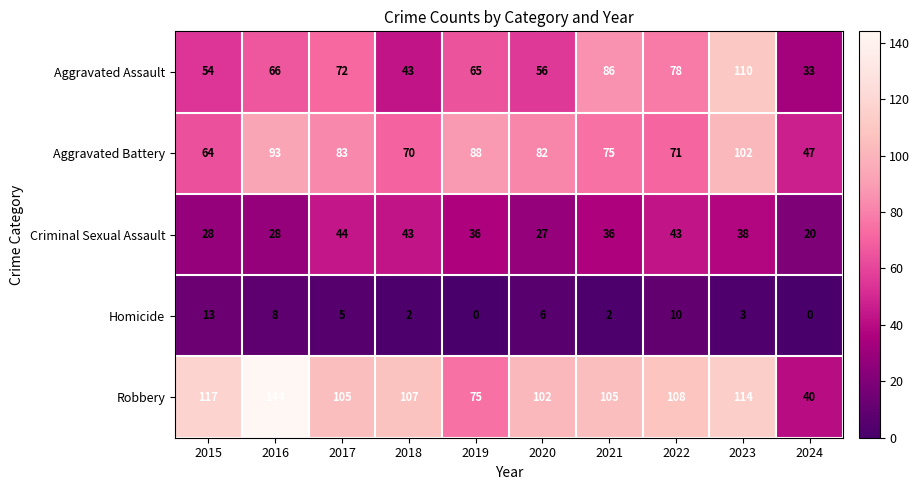

What is the greatest value displayed?

144